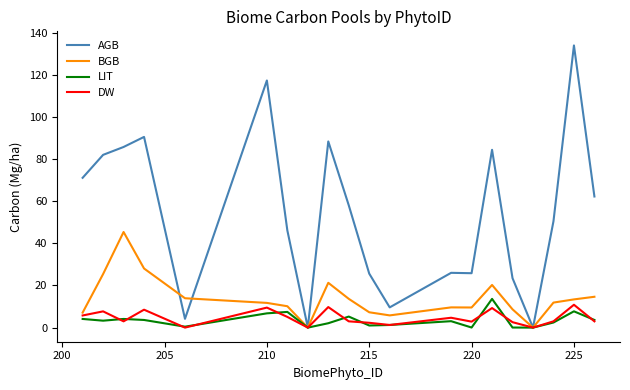

What is the maximum value for BGB?

45.4